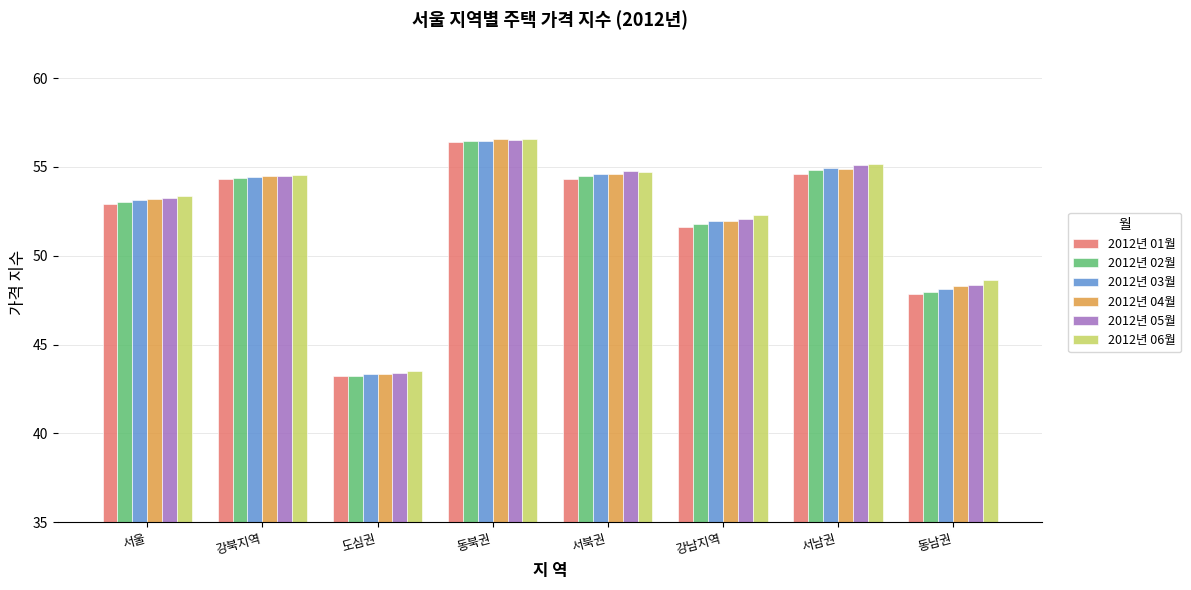

How many categories are shown in the chart?

8